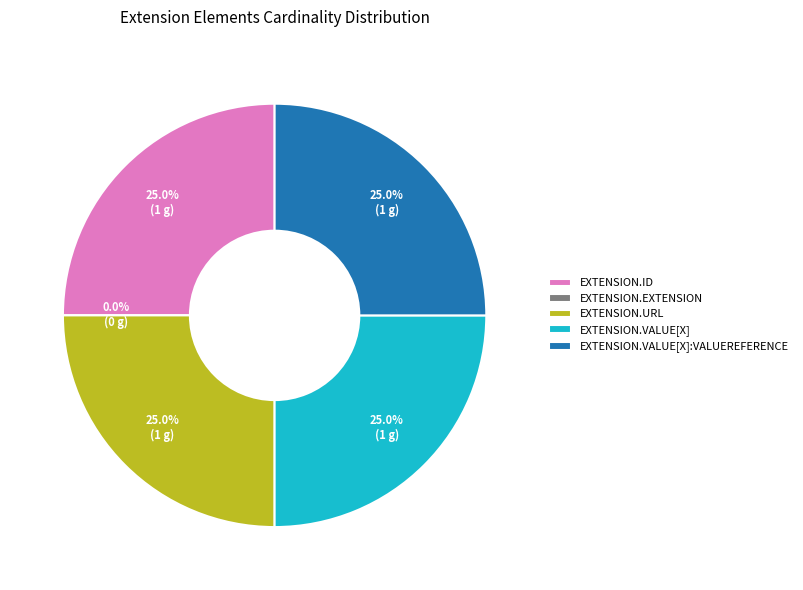

To the nearest percent, what is the average slice percentage?

20%